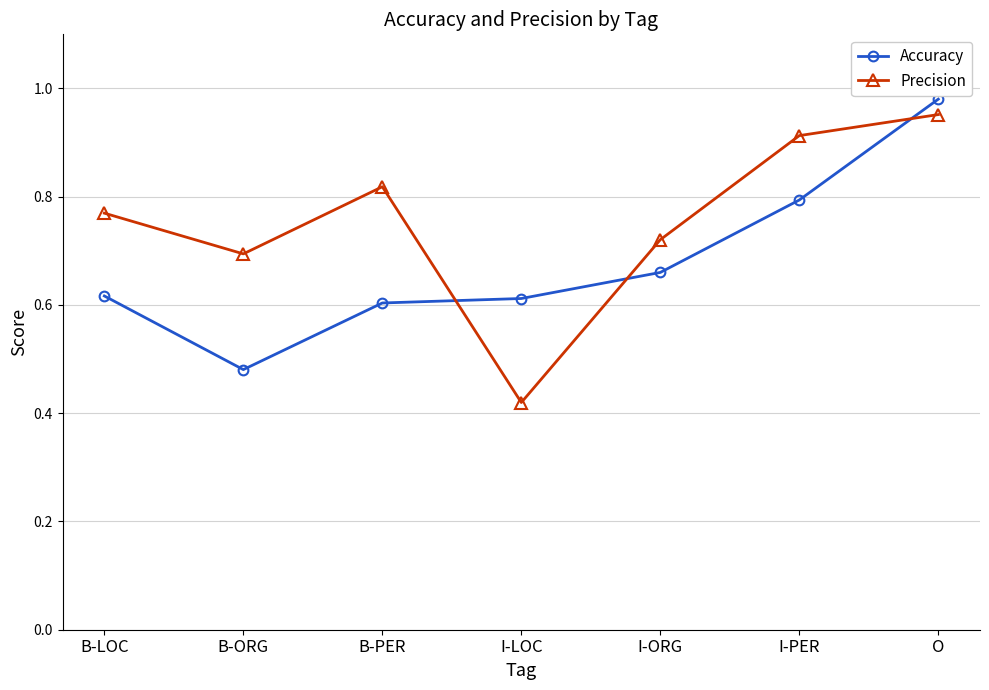

What is the label of the 7th point from the left?

O